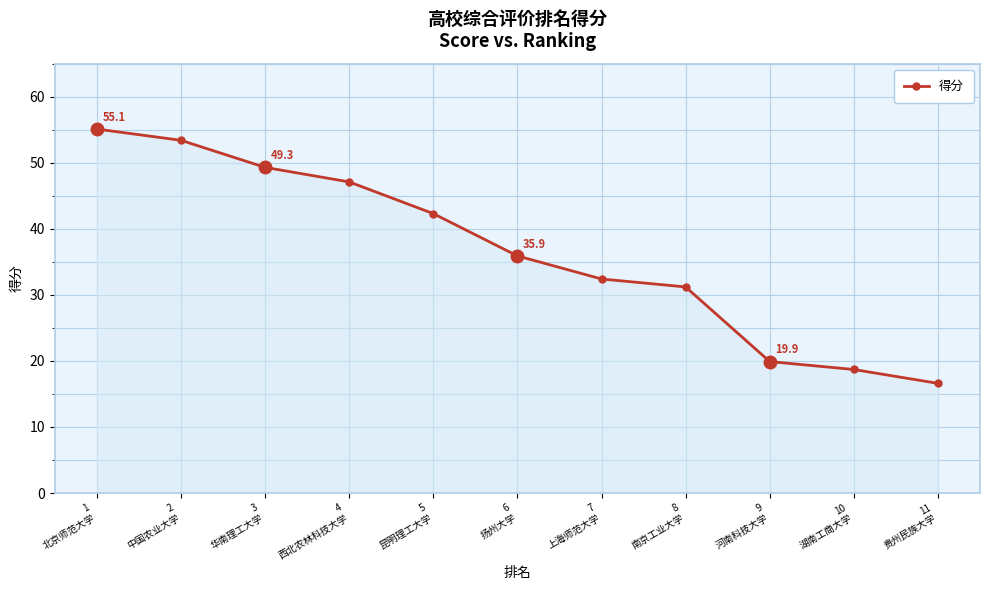

What is the label of the 8th point from the left?

8
南京工业大学